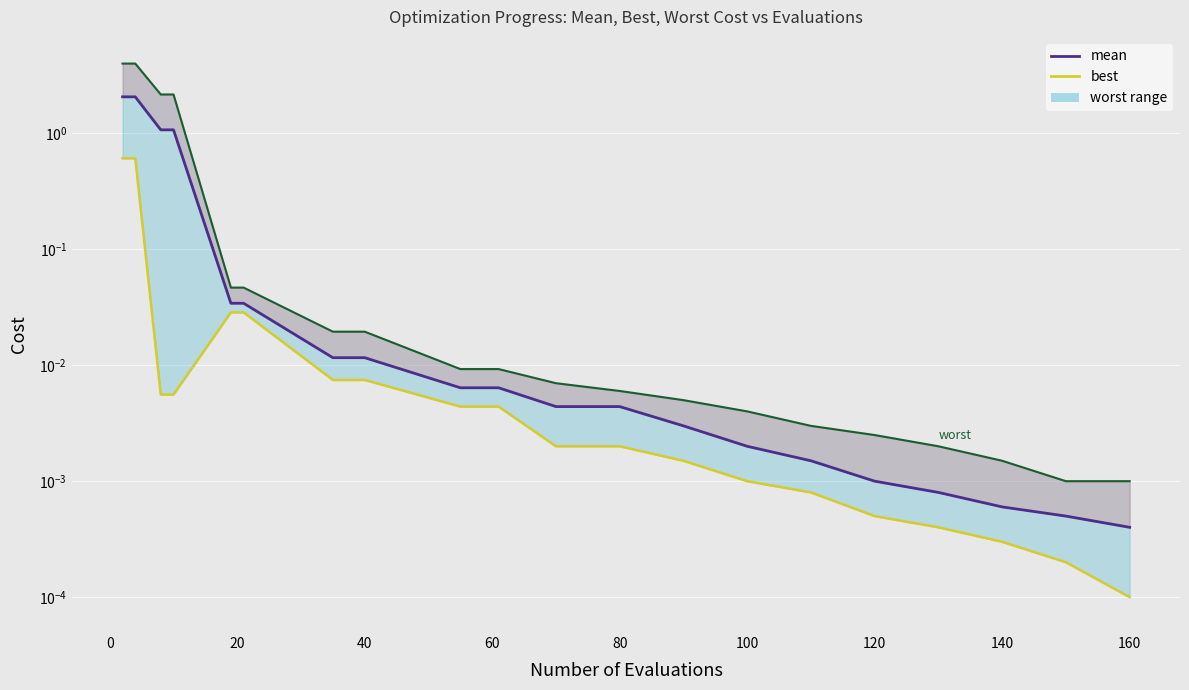

What is the difference between the second highest and second lowest values in the mean series?

2.1